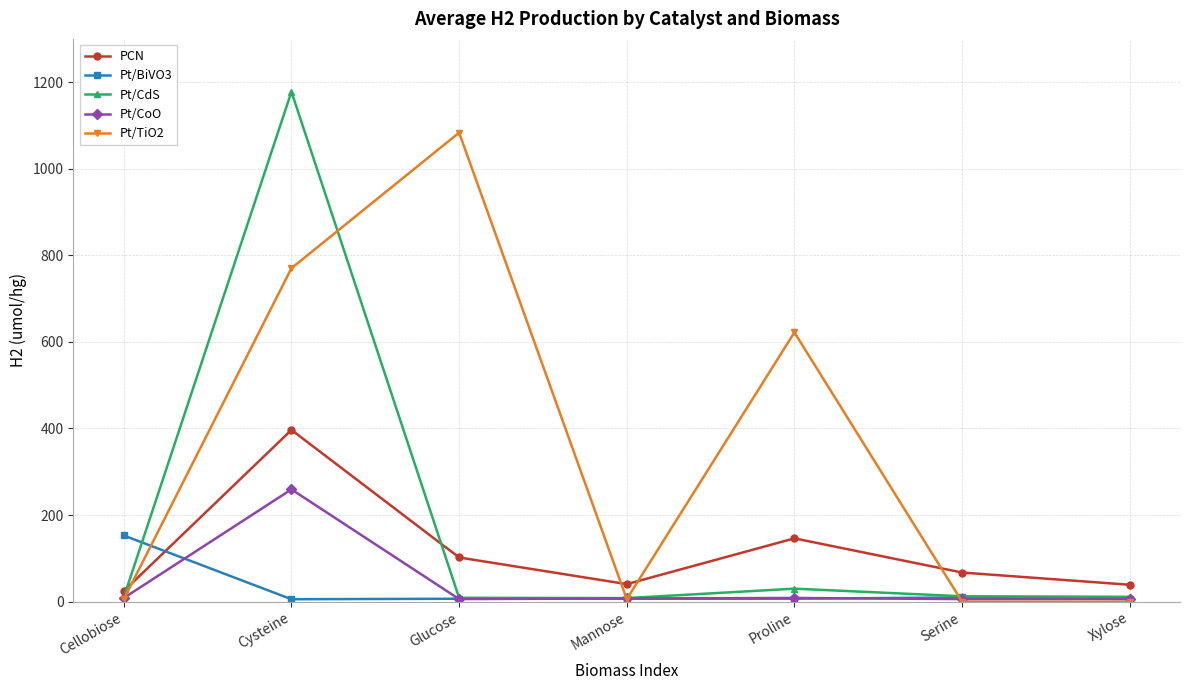

The value of Pt/TiO2 at Cysteine is 770.3. True or false?

True